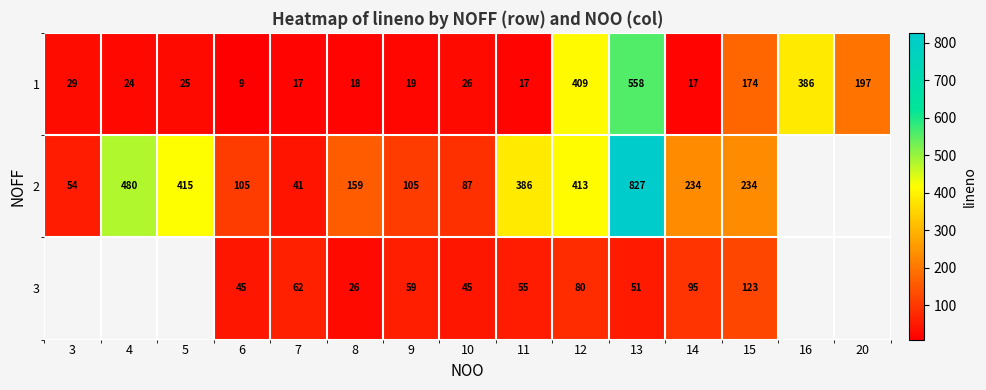

At 13, list the series in order from largest to smallest.

2, 1, 3